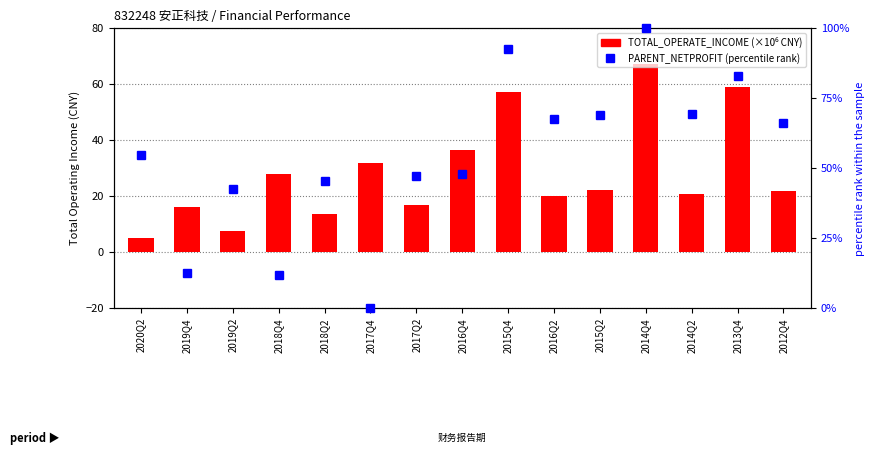

What is the label of the 14th bar from the right?

2019Q4